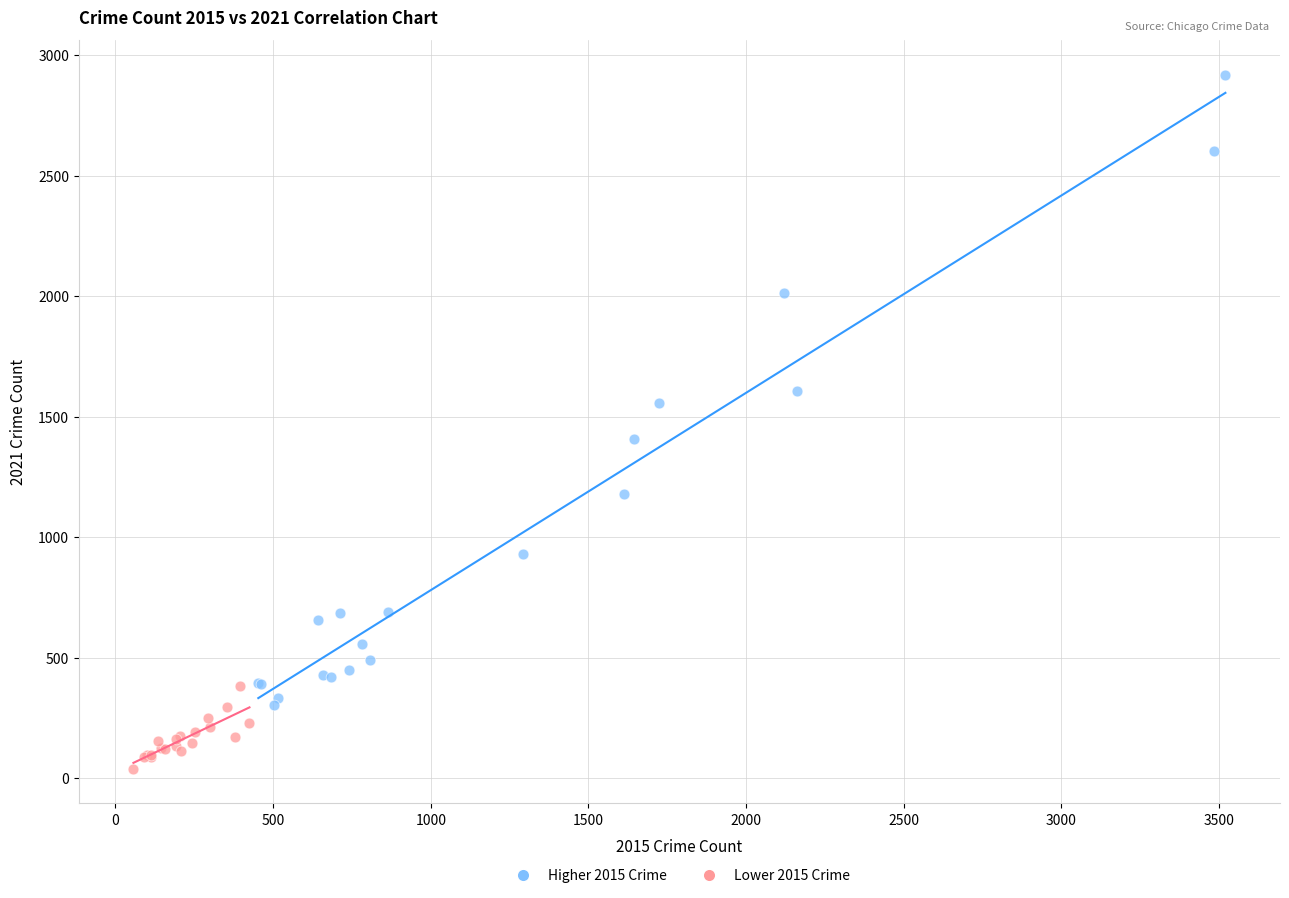

Which series has the widest spread of Y values?

Higher 2015 Crime